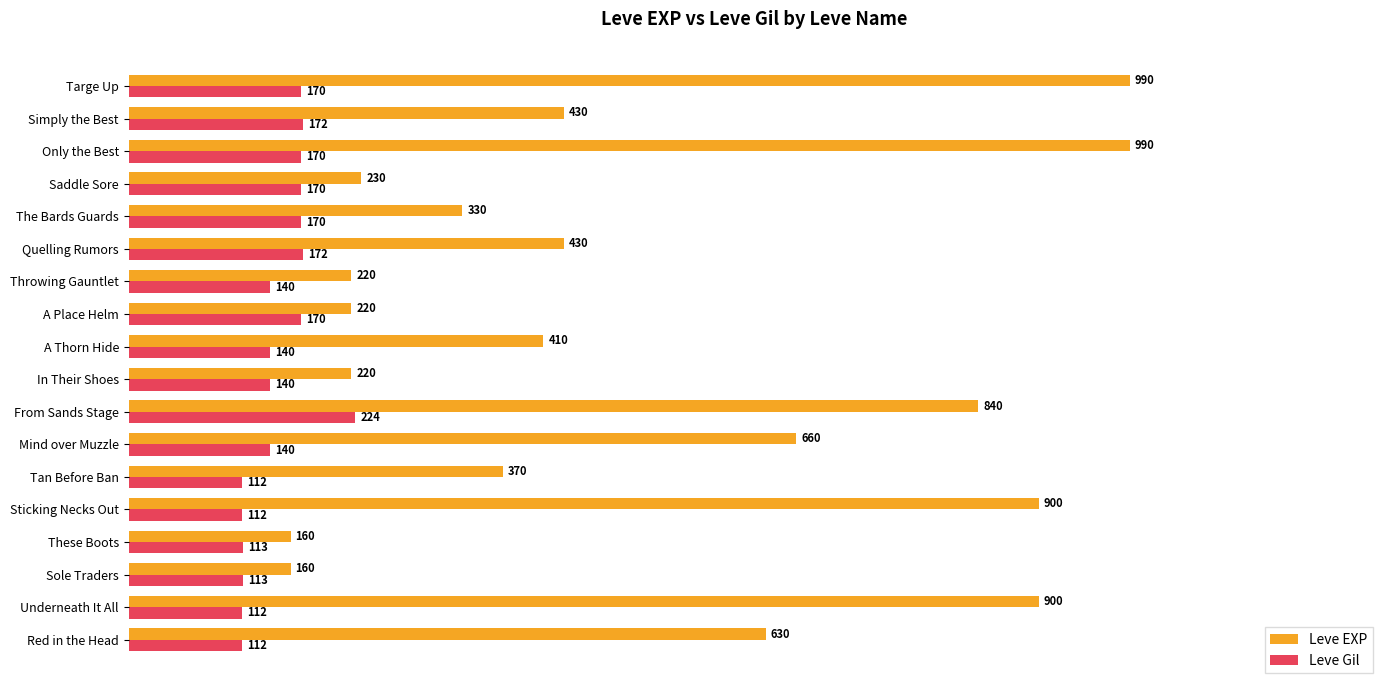

The Leve Gil series shows 302 at The Bards Guards. True or false?

False